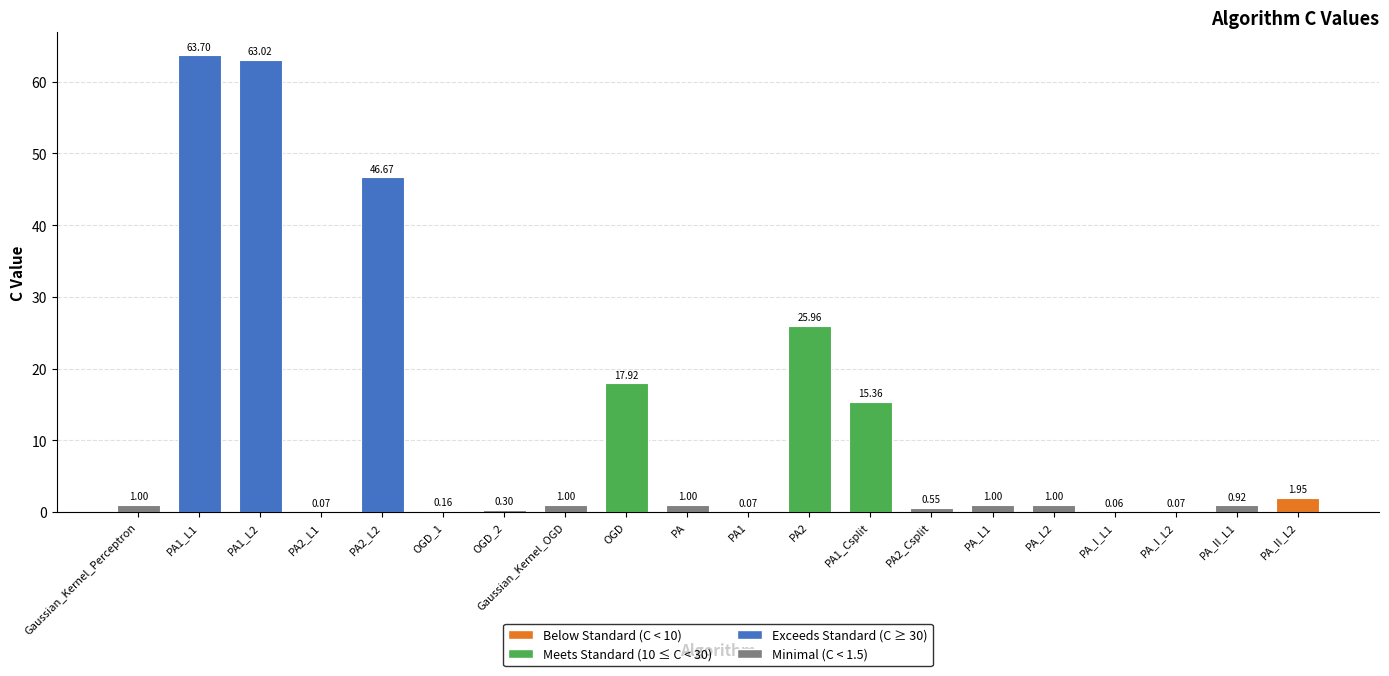

What is the sum of all values?

241.8